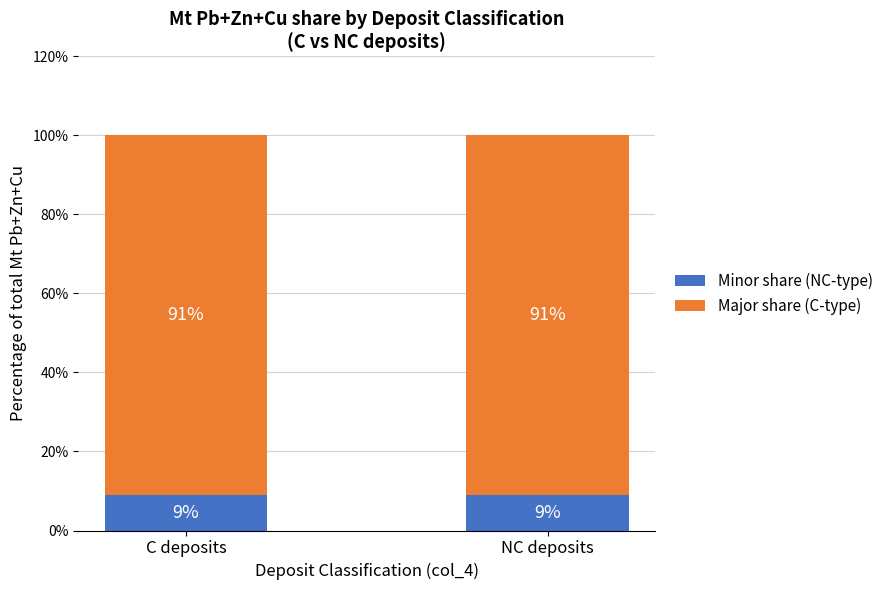

What is the highest value of the Minor share (NC-type) series?

9